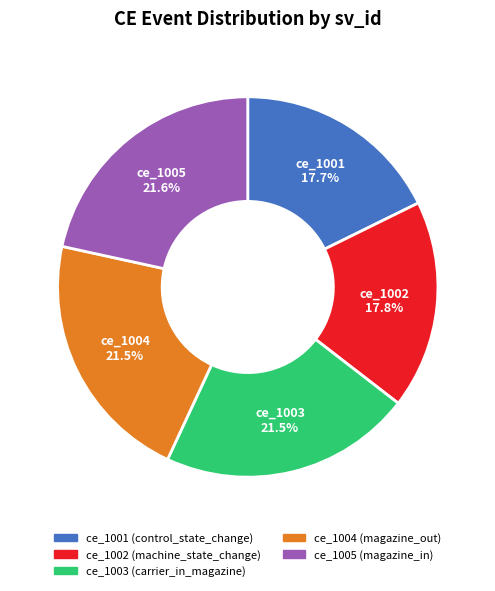

Does any single category account for the majority?

No